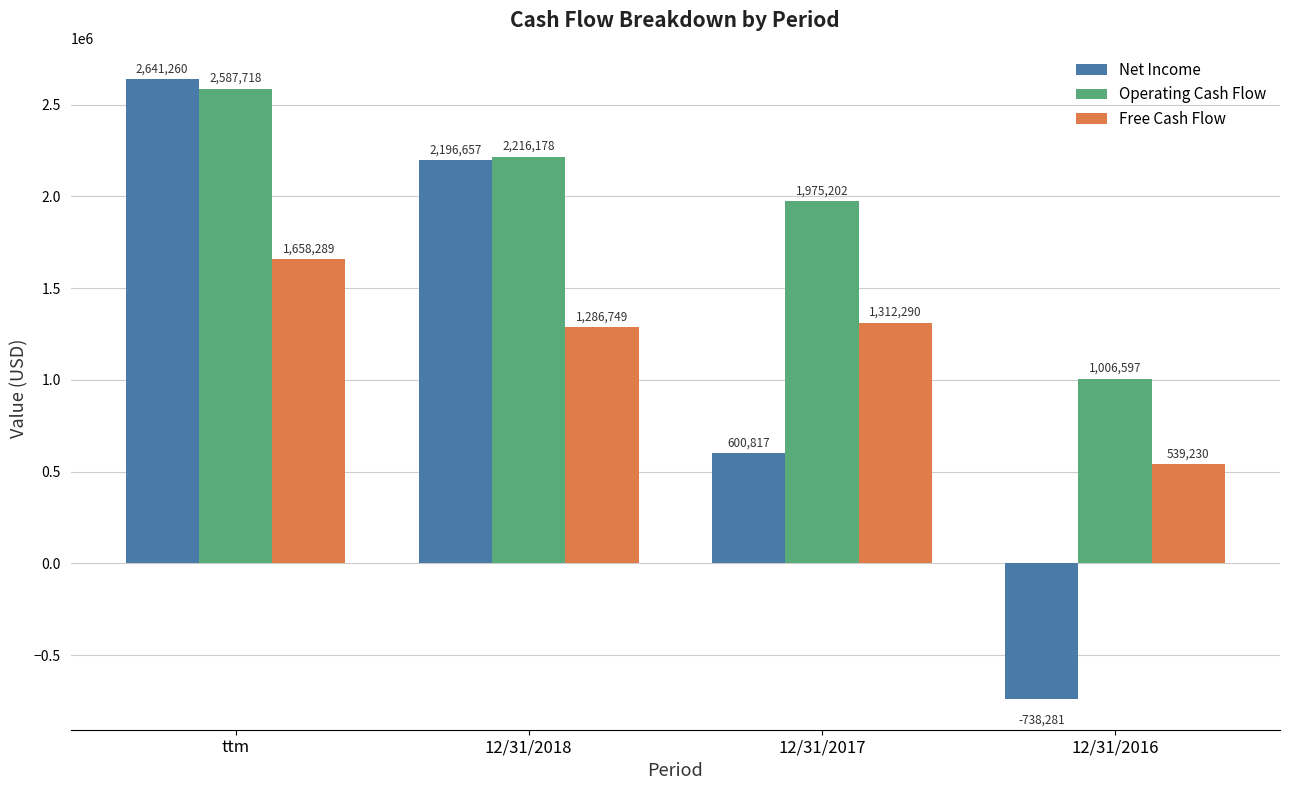

How many data points in Operating Cash Flow are less than 2216178?

2